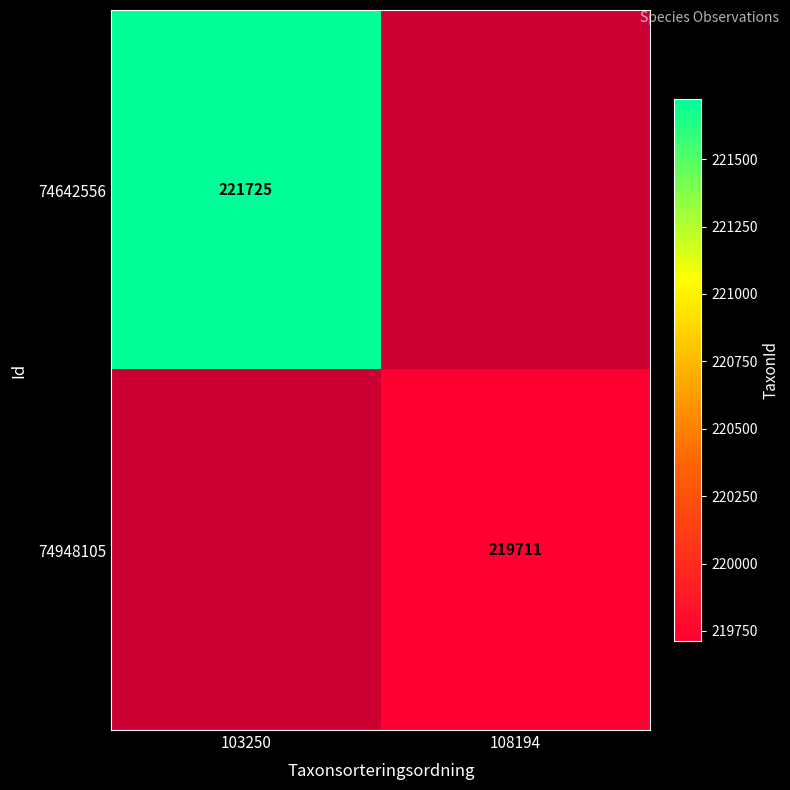

True or false: 74948105 has a value of 219711 at 108194.

True